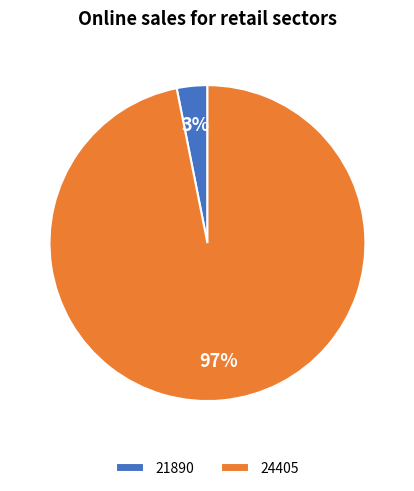

What percentage is the 24405 slice, to the nearest percent?

97%